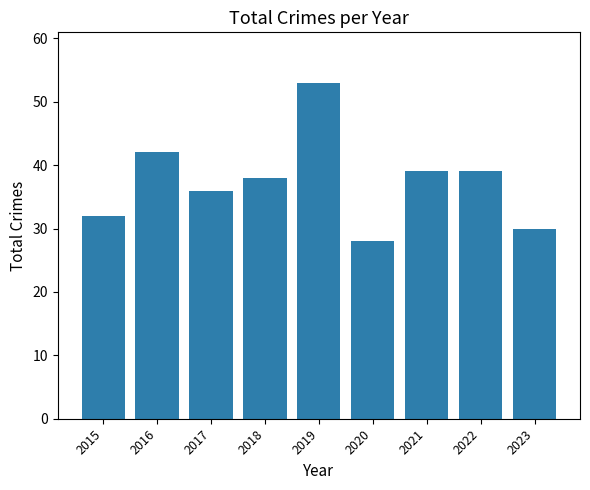

What is the sum of all values?

337